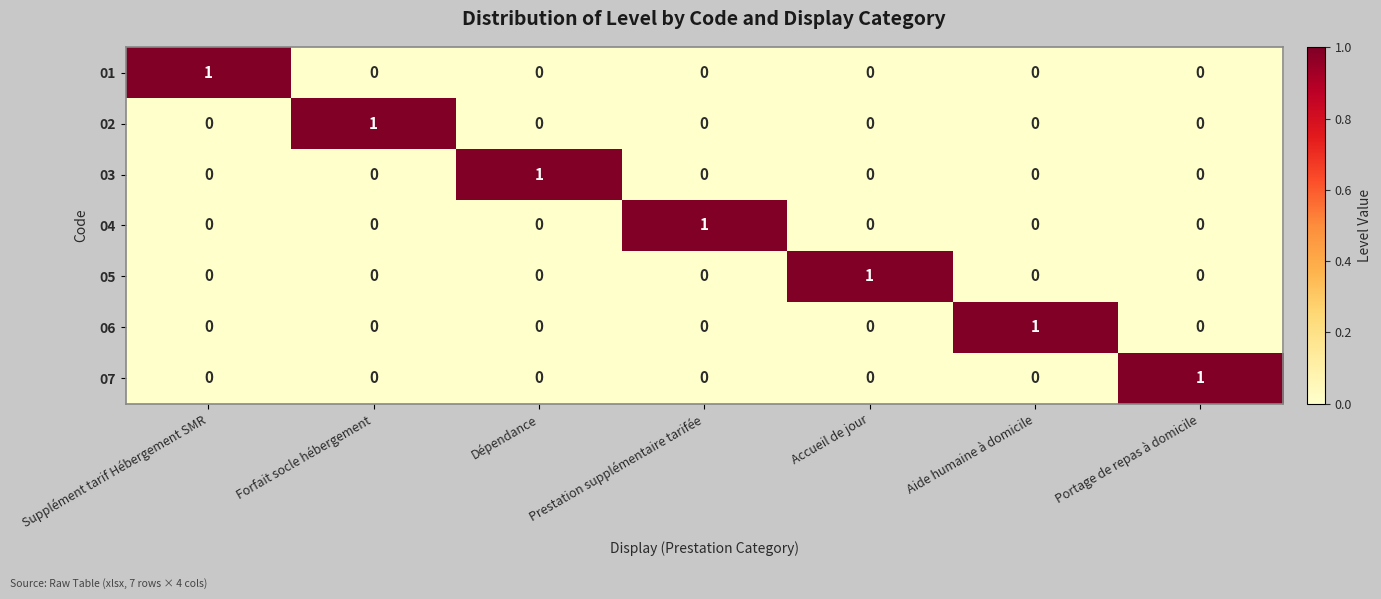

True or false: 04 has a value of 0 at Accueil de jour.

True